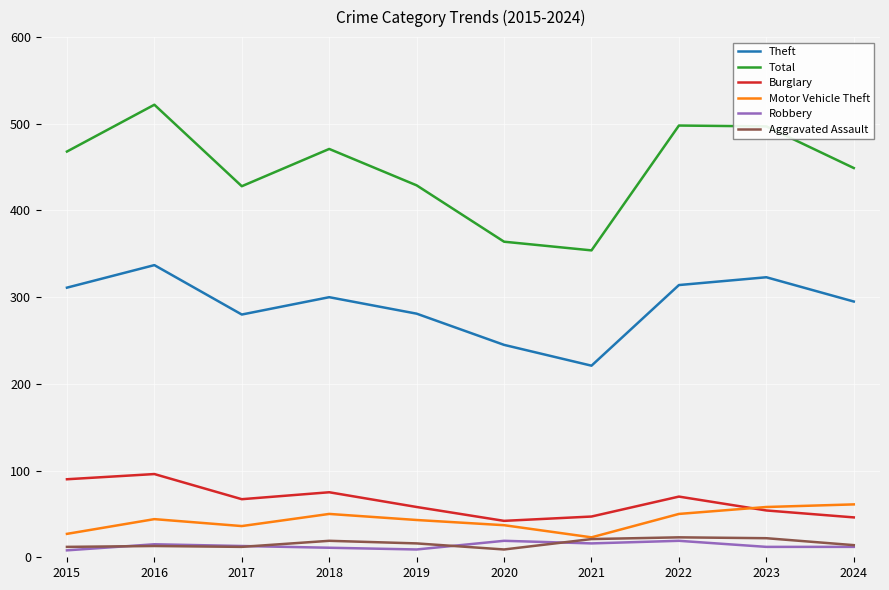

In Motor Vehicle Theft, how many points are higher than both neighbors (excluding endpoints)?

2